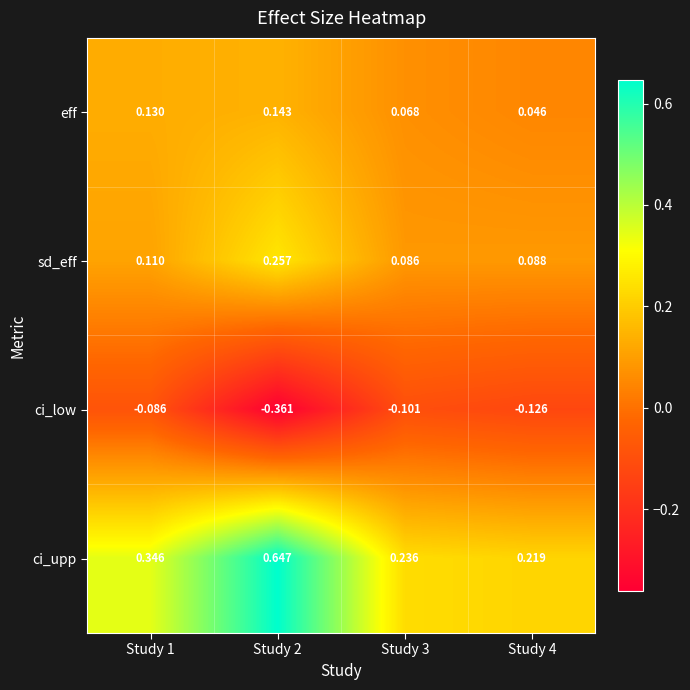

Which series has the largest total across all categories?

ci_upp